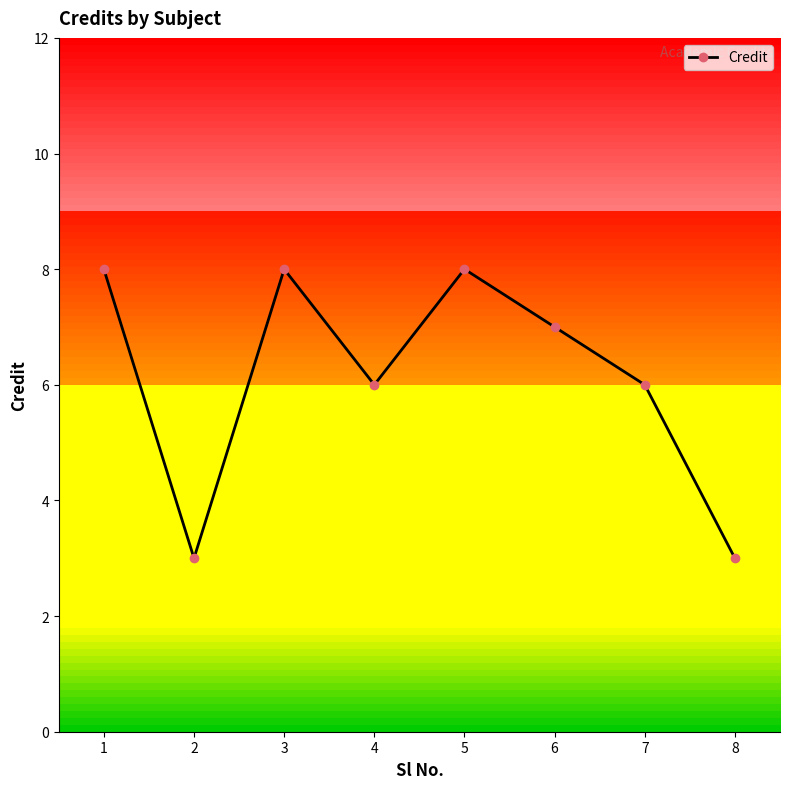

Between 4 and 6, which is larger?

6